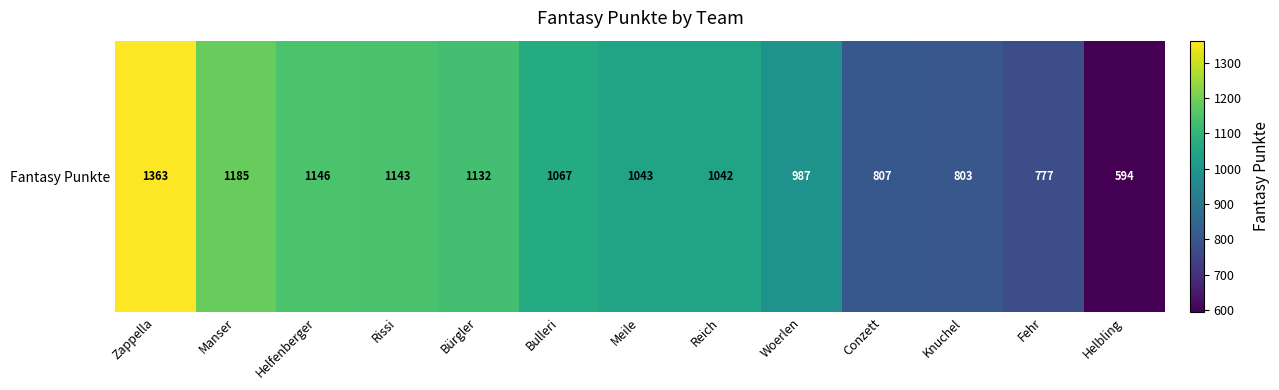

Which label corresponds to the largest value in the chart?

Zappella